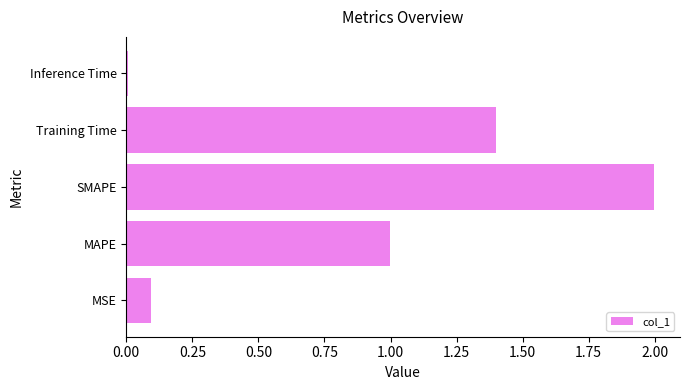

Which label corresponds to the smallest value in the chart?

Inference Time